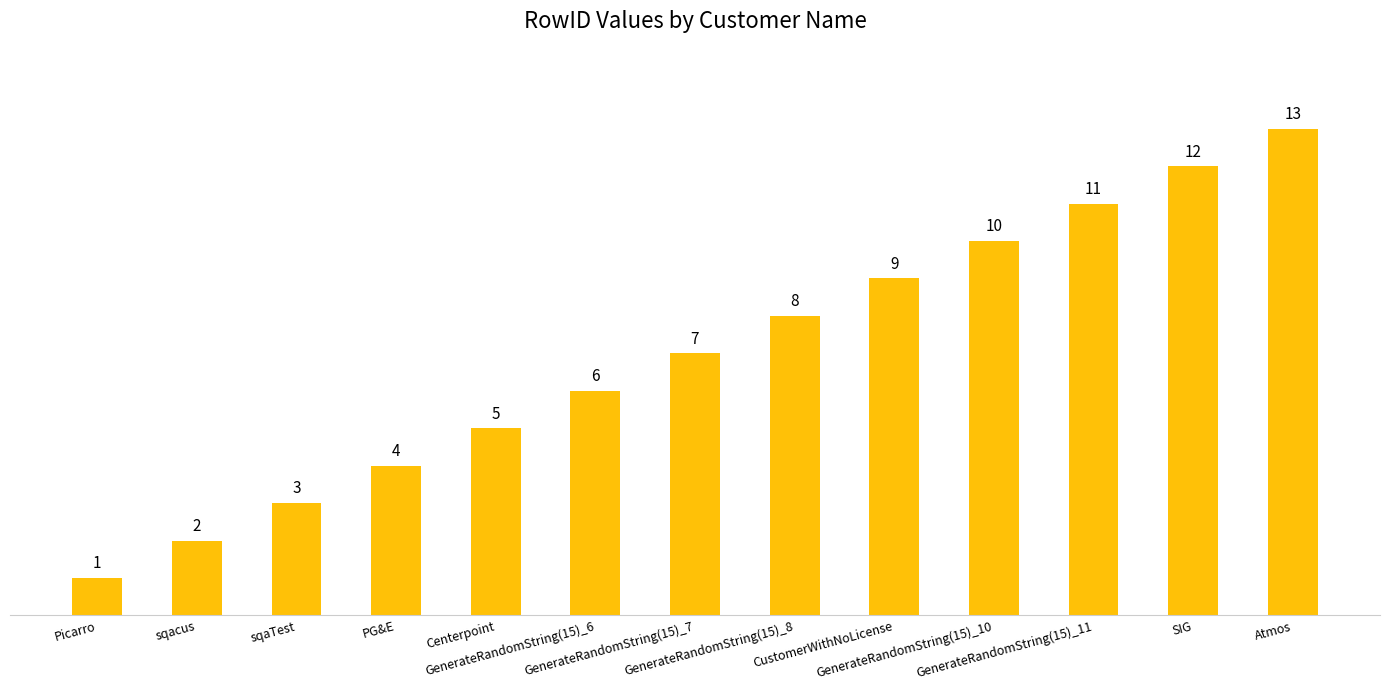

What is the label of the 4th bar from the right?

GenerateRandomString(15)_10